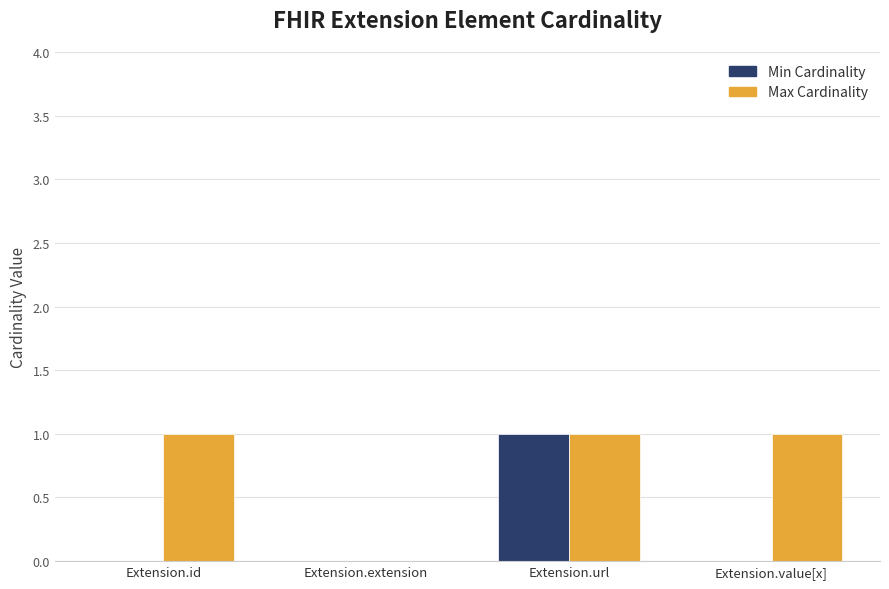

At which category is the sum across all series the highest?

Extension.url